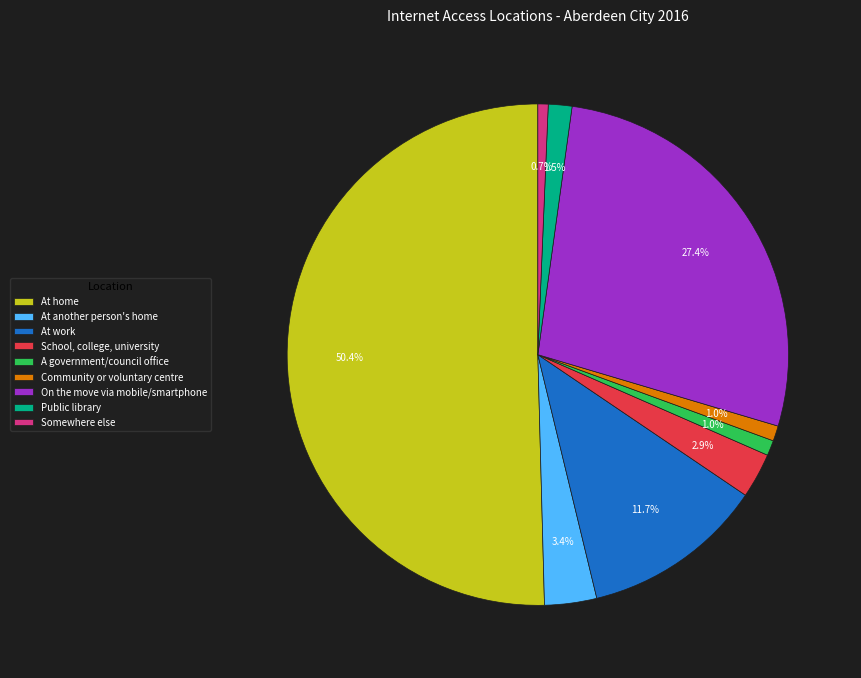

Is the sum of A government/council office and At work greater than half?

No